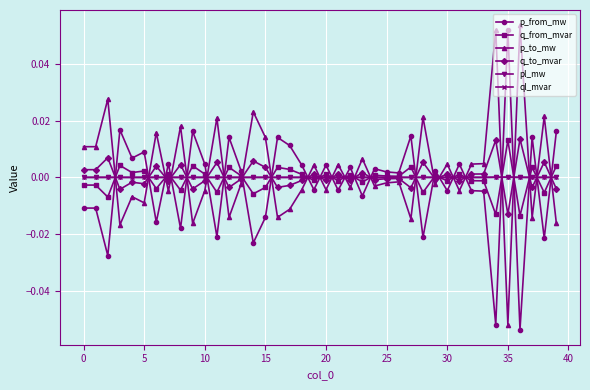

True or false: ql_mvar and p_from_mw cross at least once.

True